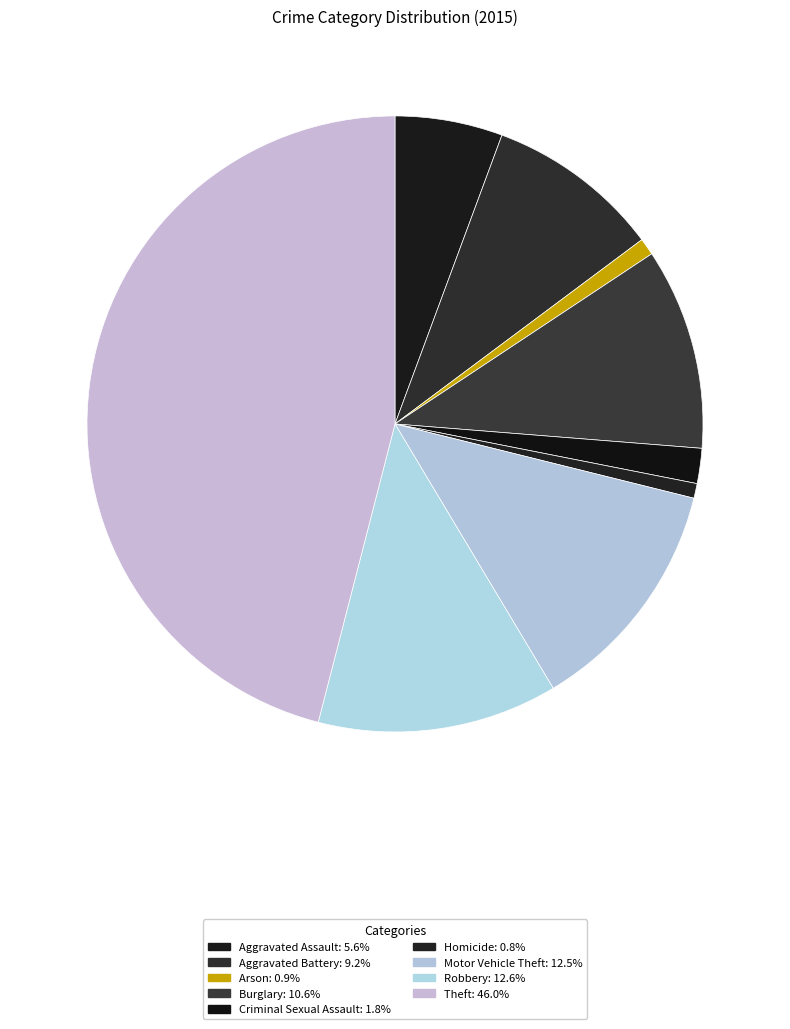

Which slice is the largest?

Theft